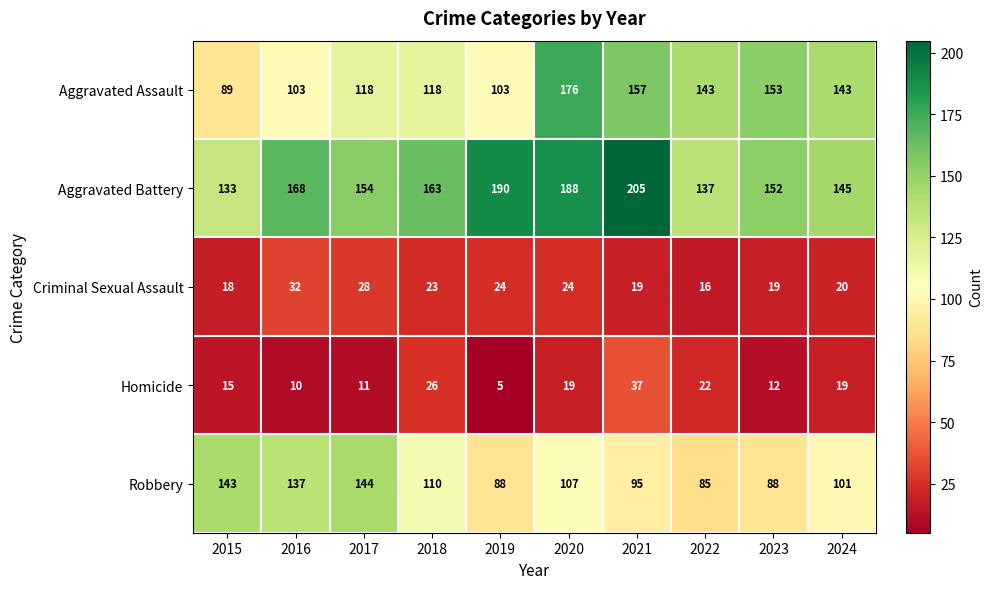

Rank the series by their maximum value, from highest to lowest.

Aggravated Battery, Aggravated Assault, Robbery, Homicide, Criminal Sexual Assault